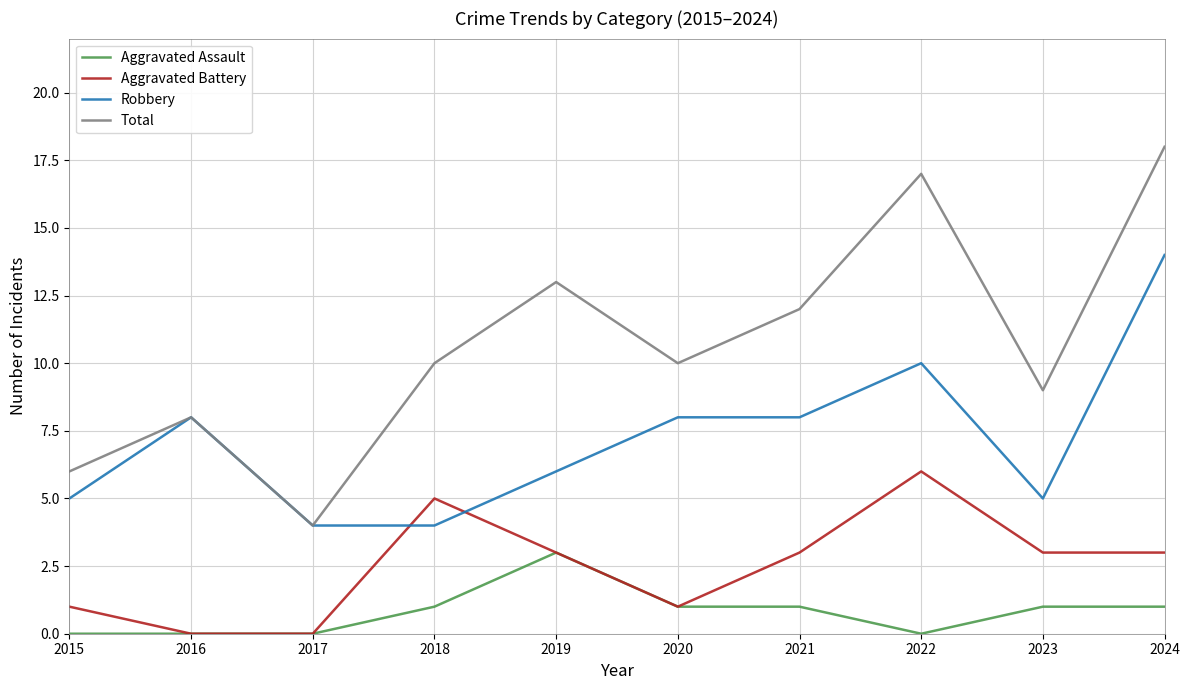

List the series in order of their overall mean, highest first.

Total, Robbery, Aggravated Battery, Aggravated Assault